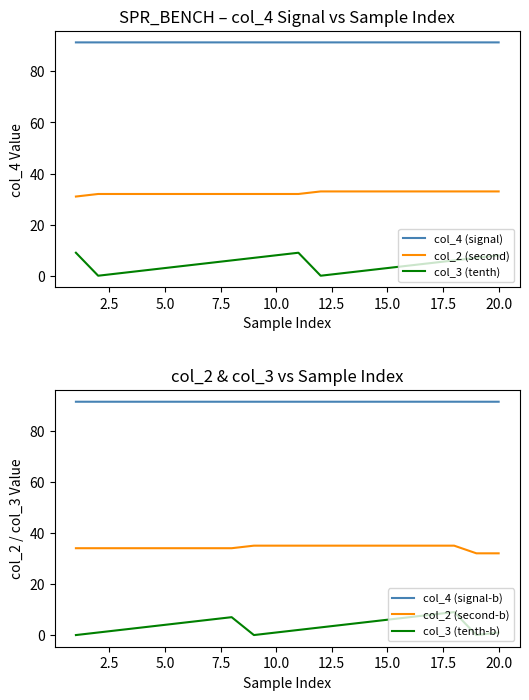

Reading left to right, extract all data points from this chart.

col_4 (signal): 91.3	91.3	91.3	91.3	91.3	91.3	91.3	91.3	91.3	91.3	91.3	91.3	91.3	91.3	91.3	91.3	91.3	91.3	91.3	91.3
col_2 (second): 31.0	32.0	32.0	32.0	32.0	32.0	32.0	32.0	32.0	32.0	32.0	33.0	33.0	33.0	33.0	33.0	33.0	33.0	33.0	33.0
col_3 (tenth): 9.0	0.0	1.0	2.0	3.0	4.0	5.0	6.0	7.0	8.0	9.0	0.0	1.0	2.0	3.0	4.0	5.0	6.0	7.0	8.0
col_4 (signal-b): 91.3	91.3	91.3	91.3	91.3	91.3	91.3	91.3	91.3	91.3	91.4	91.4	91.4	91.4	91.4	91.4	91.4	91.4	91.3	91.3
col_2 (second-b): 34.0	34.0	34.0	34.0	34.0	34.0	34.0	34.0	35.0	35.0	35.0	35.0	35.0	35.0	35.0	35.0	35.0	35.0	32.0	32.0
col_3 (tenth-b): 0.0	1.0	2.0	3.0	4.0	5.0	6.0	7.0	0.0	1.0	2.0	3.0	4.0	5.0	6.0	7.0	8.0	9.0	0.0	1.0